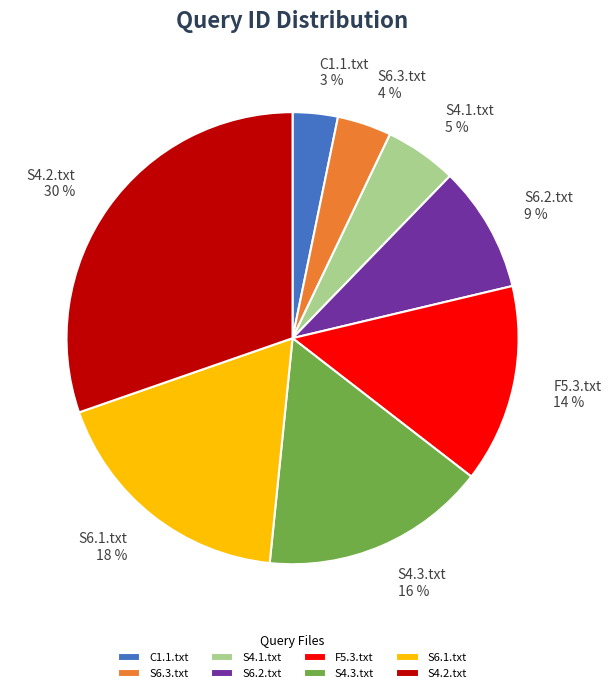

What is the ratio of the value at S4.2.txt to the value at S4.3.txt?

1.9